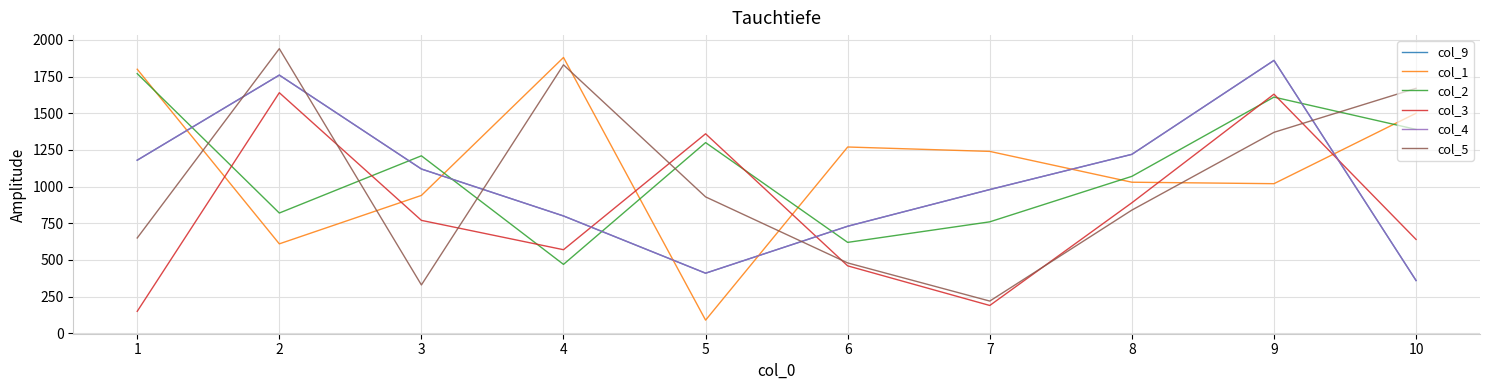

Which series ends up on top after the final intersection of col_9 and col_2?

col_2